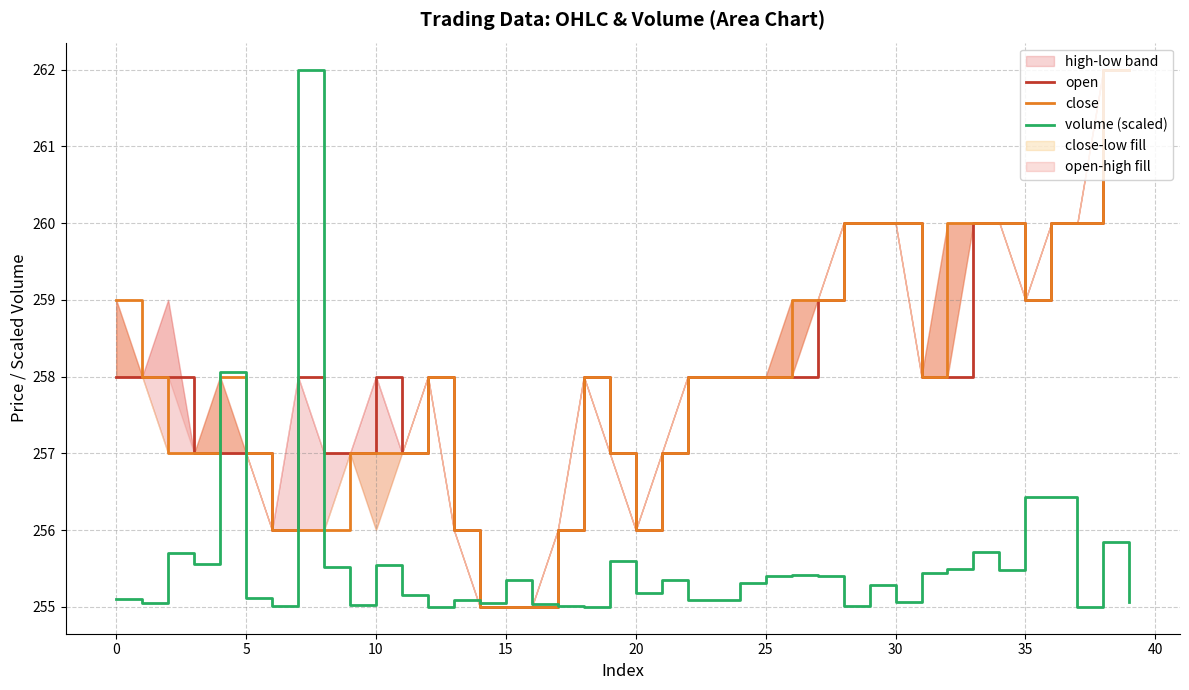

How many values in the open series exceed 258?

11